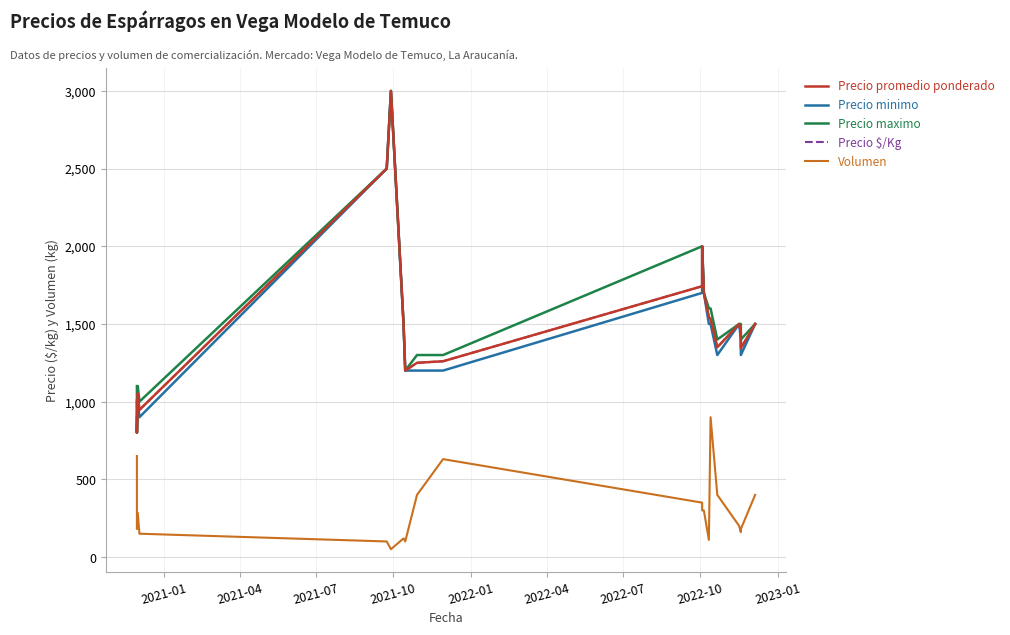

True or false: Precio $/Kg and Volumen cross at least once.

False